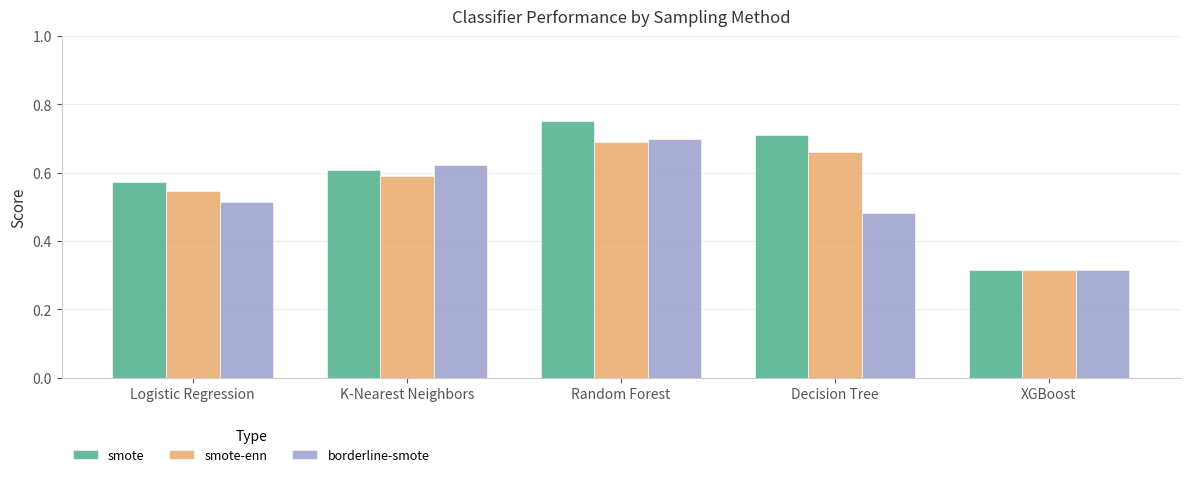

At which category does the chart reach its minimum across all series?

XGBoost